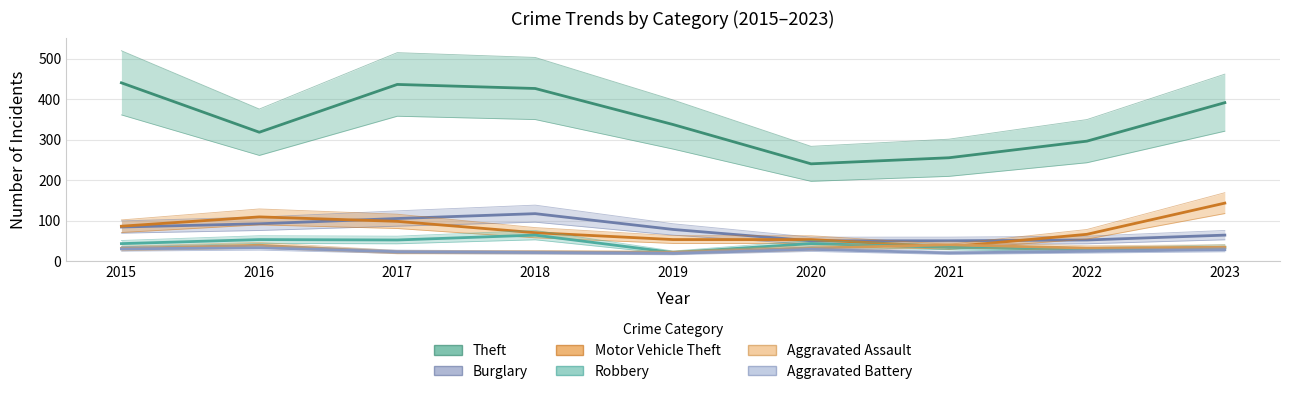

At which label is Motor Vehicle Theft closest to 89?

2015